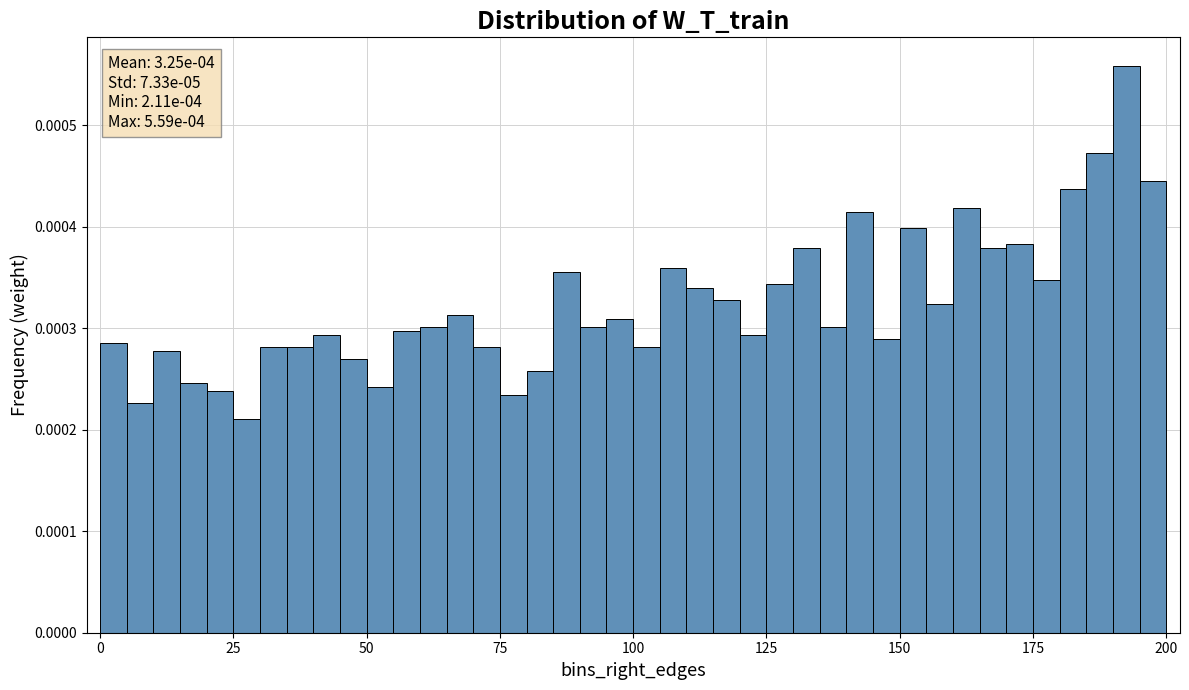

Read against the x-axis, roughly where is the centre of the tallest bar?

195